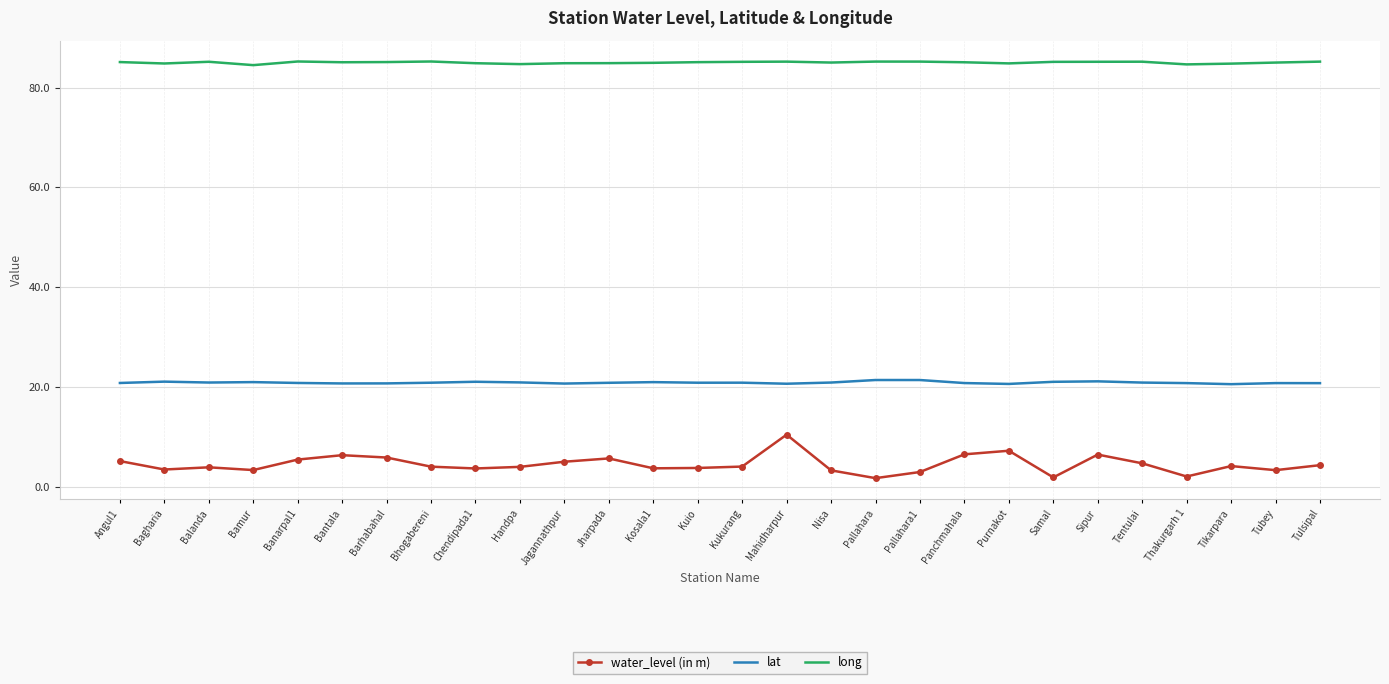

What is the approximate value of lat at Purnakot?

20.6